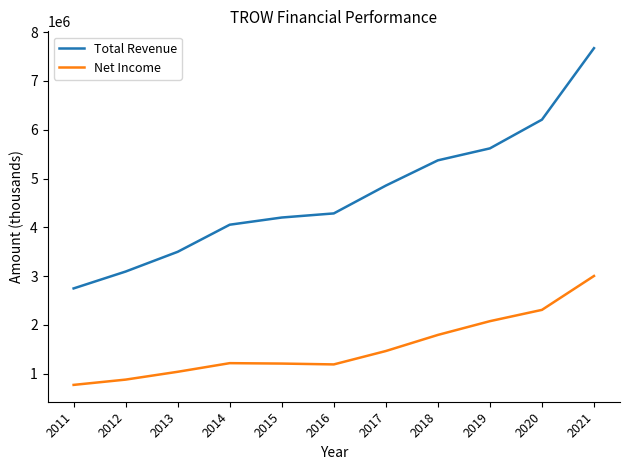

Is it true that Net Income equals 1215400 at 2014?

True